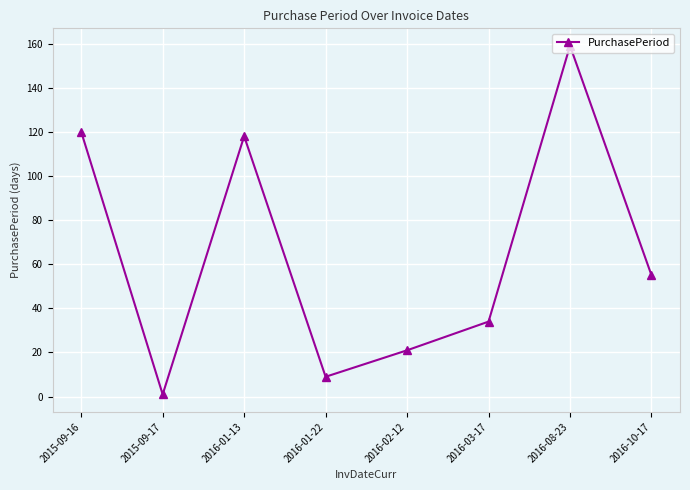

Between 2016-01-13 and 2016-02-12, which is larger?

2016-01-13